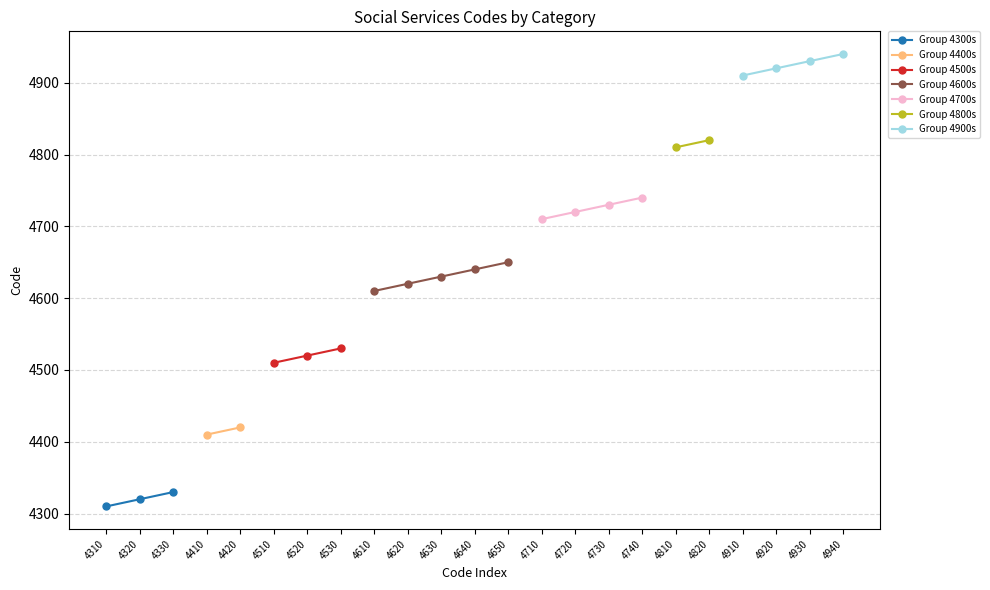

The value of Group 4300s at 4320 is 2792. True or false?

False